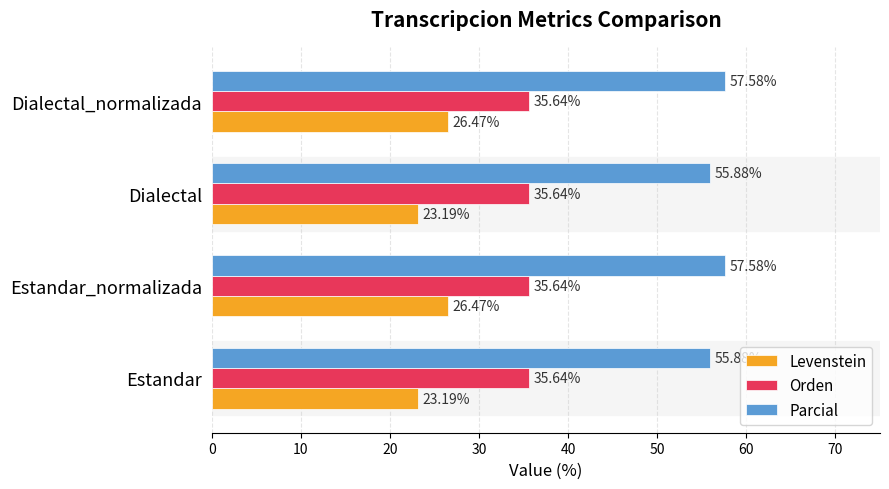

Is the value of Levenstein at Estandar greater than the value of Orden at Estandar_normalizada?

No